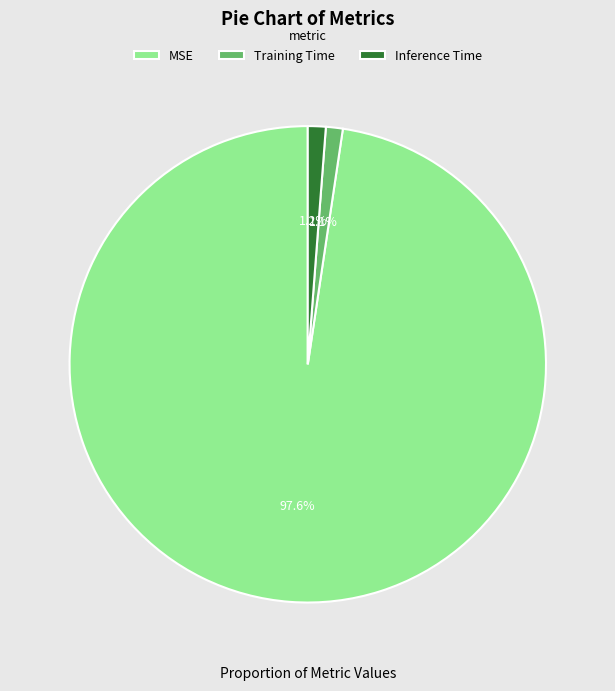

Is MSE the majority of the pie?

Yes